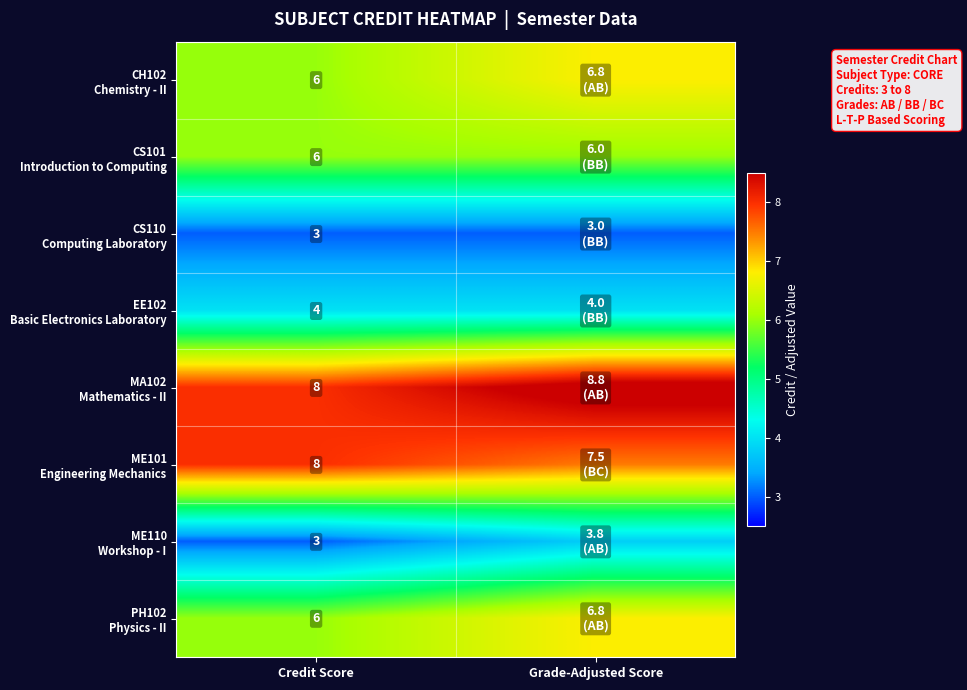

What is the difference between the highest and lowest values at Credit Score?

5.0